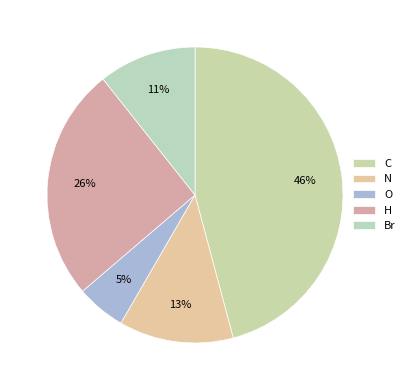

Which slice is the smallest?

O